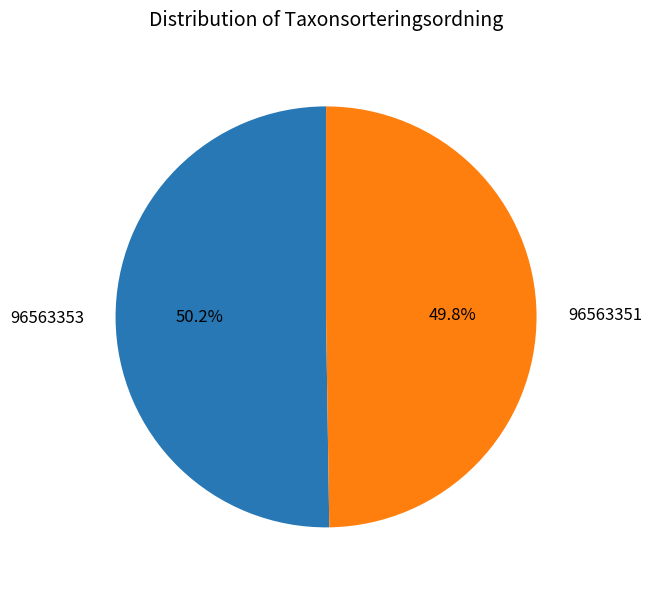

Approximately how many times larger is the value at 96563353 compared to 96563351?

1.0